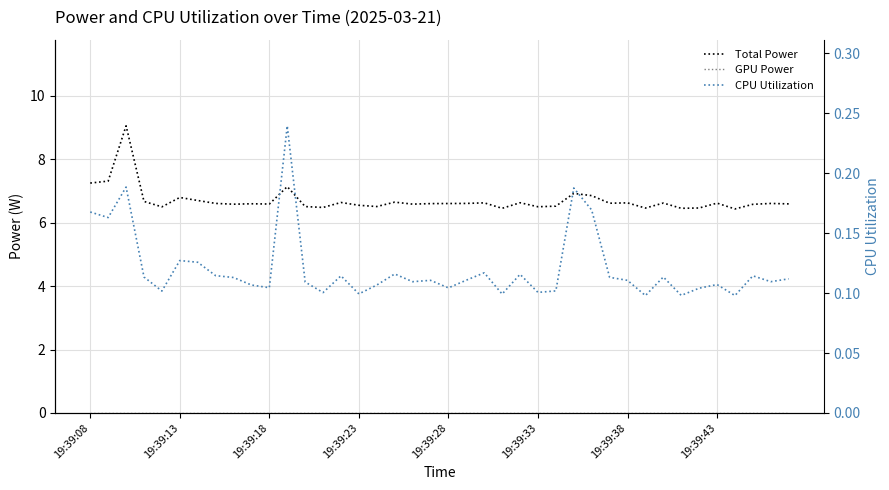

Reading right to left, extract all data points from this chart.

Total Power: 6.6	6.6	6.6	6.4	6.6	6.5	6.5	6.6	6.5	6.6	6.6	6.9	6.9	6.5	6.5	6.6	6.5	6.6	6.6	6.6	6.6	6.6	6.6	6.5	6.5	6.6	6.5	6.5	7.1	6.6	6.6	6.6	6.6	6.7	6.8	6.5	6.7	9.1	7.3	7.2
GPU Power: 0.0	0.0	0.0	0.0	0.0	0.0	0.0	0.0	0.0	0.0	0.0	0.0	0.0	0.0	0.0	0.0	0.0	0.0	0.0	0.0	0.0	0.0	0.0	0.0	0.0	0.0	0.0	0.0	0.0	0.0	0.0	0.0	0.0	0.0	0.0	0.0	0.0	0.0	0.0	0.0
CPU Utilization: 0.1	0.1	0.1	0.1	0.1	0.1	0.1	0.1	0.1	0.1	0.1	0.2	0.2	0.1	0.1	0.1	0.1	0.1	0.1	0.1	0.1	0.1	0.1	0.1	0.1	0.1	0.1	0.1	0.2	0.1	0.1	0.1	0.1	0.1	0.1	0.1	0.1	0.2	0.2	0.2